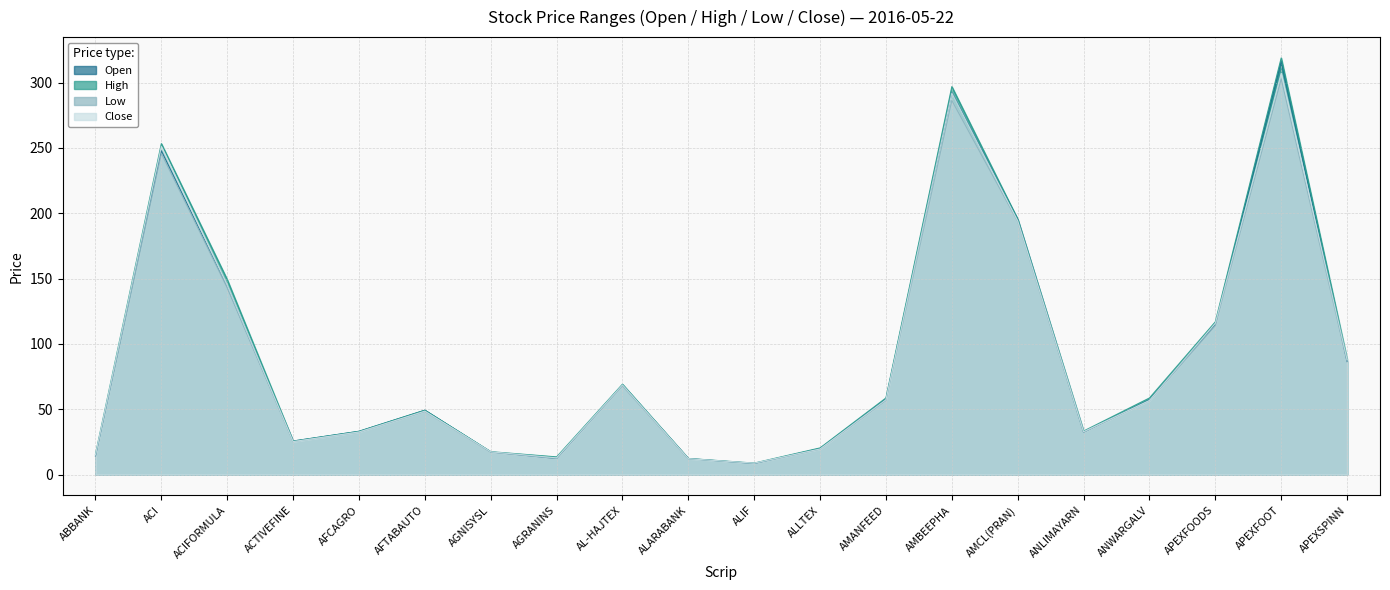

How many lines are shown in the chart?

4